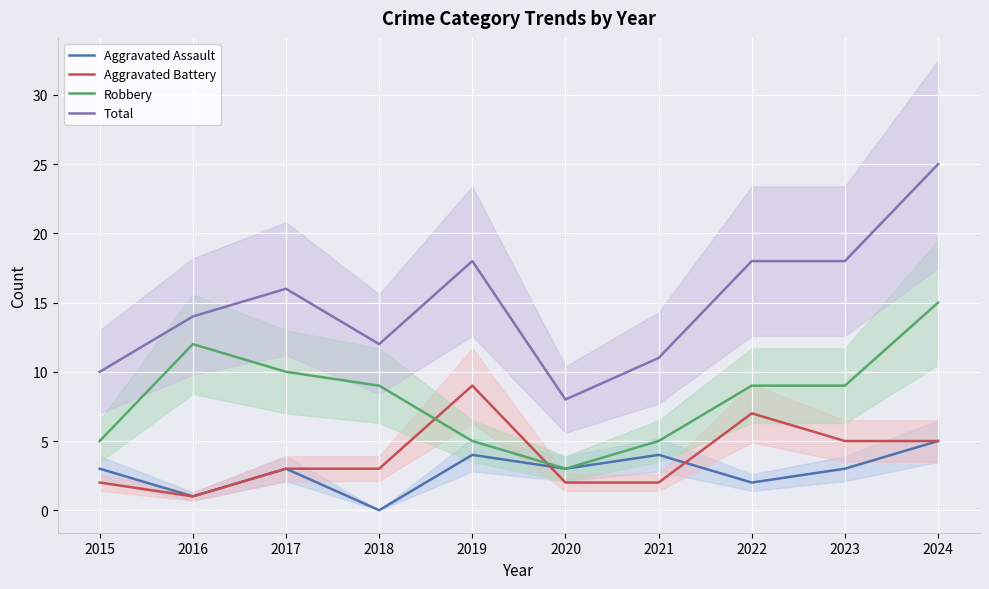

The Aggravated Assault series shows 8 at 2024. True or false?

False